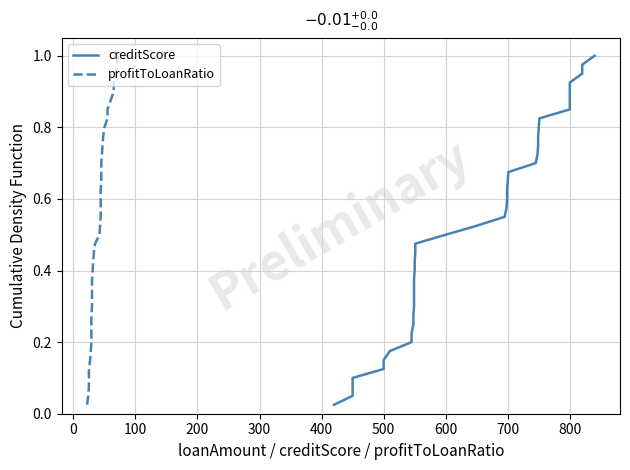

True or false: profitToLoanRatio and creditScore cross at least once.

False